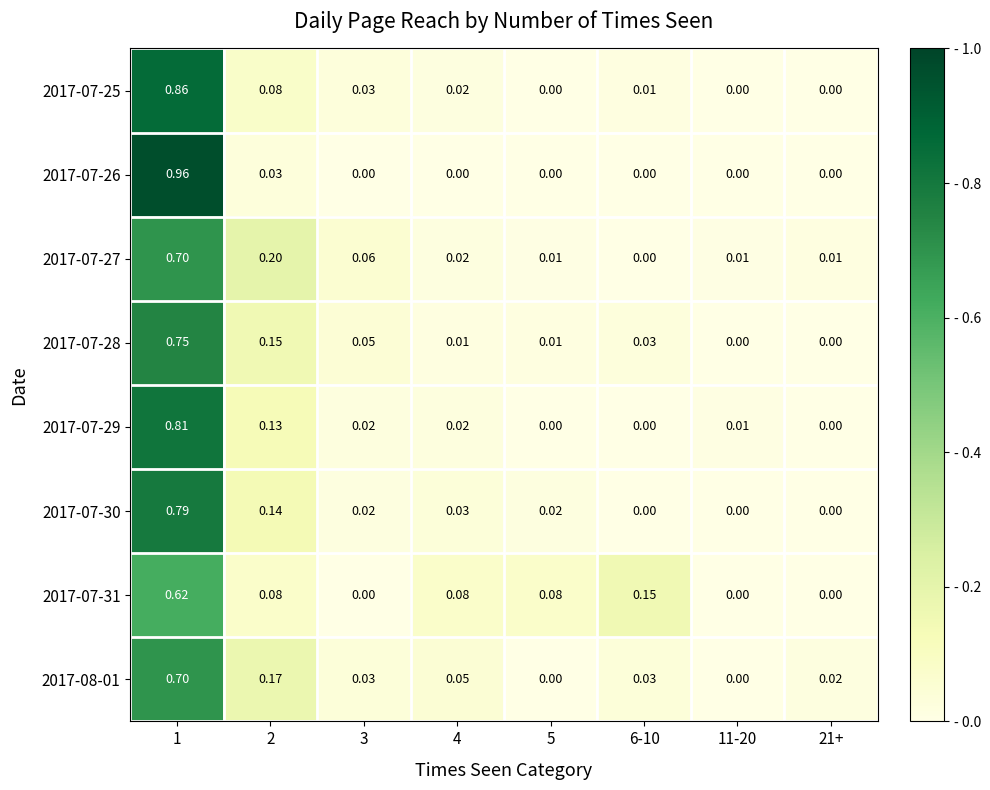

Is the value of 2017-07-29 at 1 greater than the value of 2017-07-31 at 21+?

Yes